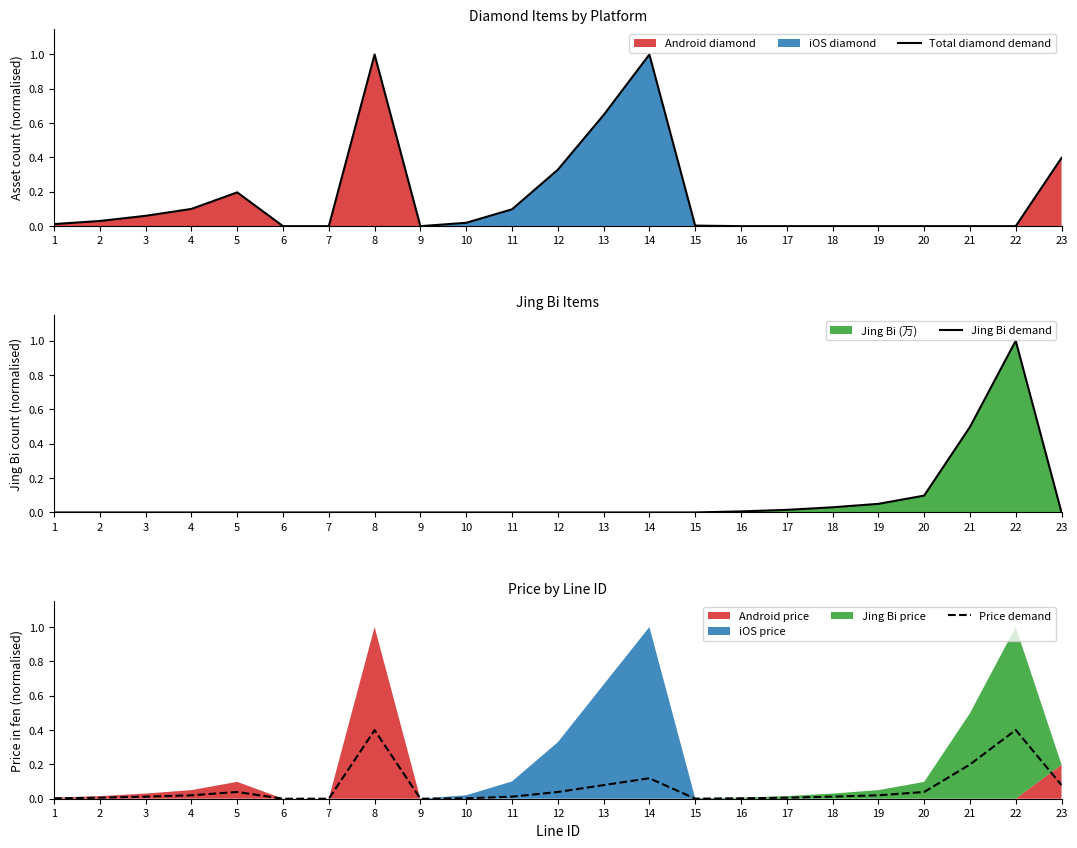

What is the difference between the maximum and minimum values in the Total diamond demand series?

1.0